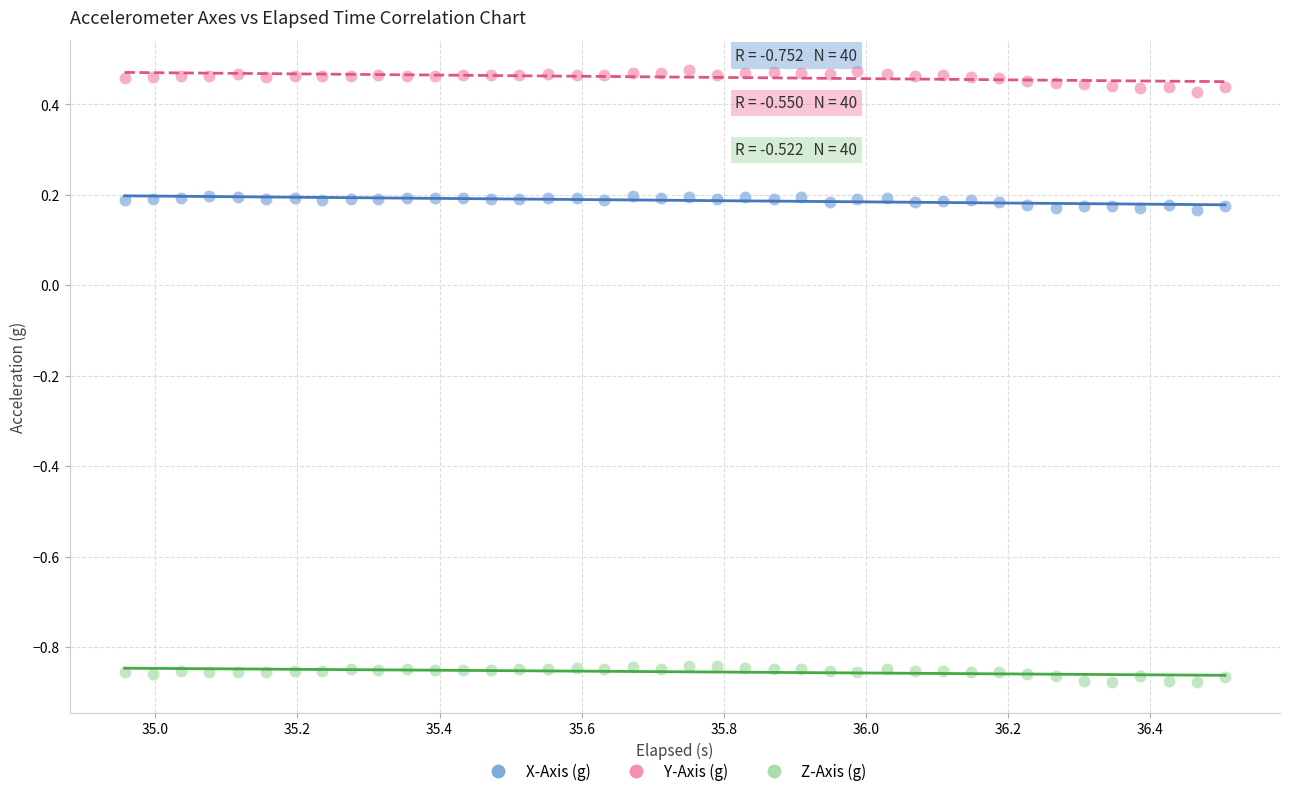

What are all the series names shown in the legend?

X-Axis (g), Y-Axis (g), Z-Axis (g)